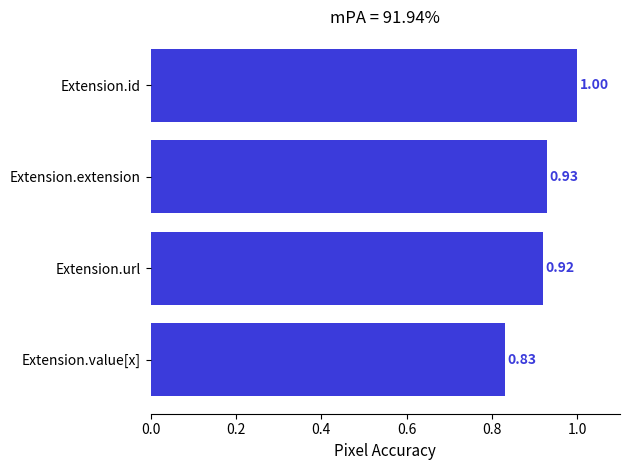

What is the maximum value shown in the chart?

1.0